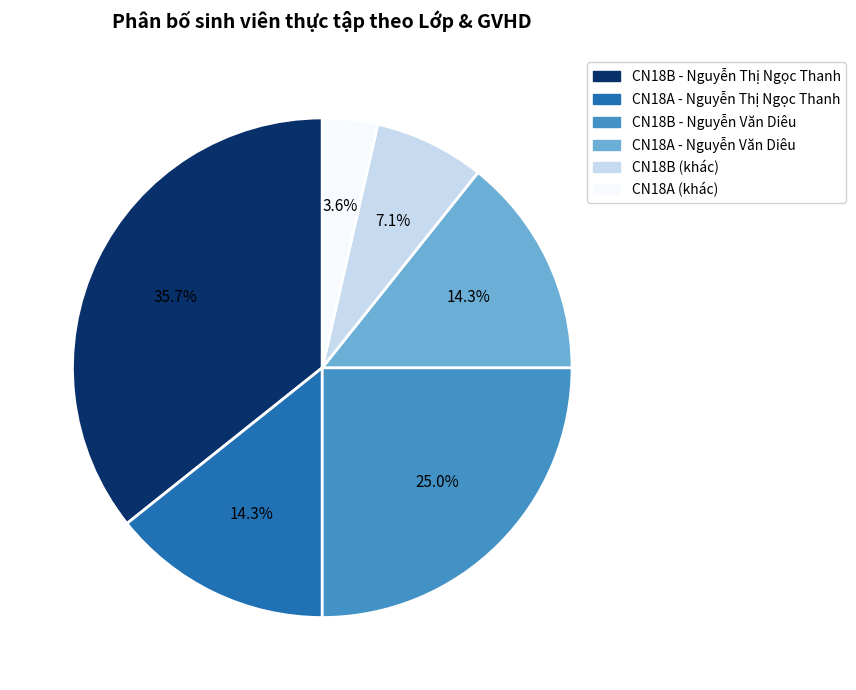

Is there any slice that represents more than half of the pie?

No